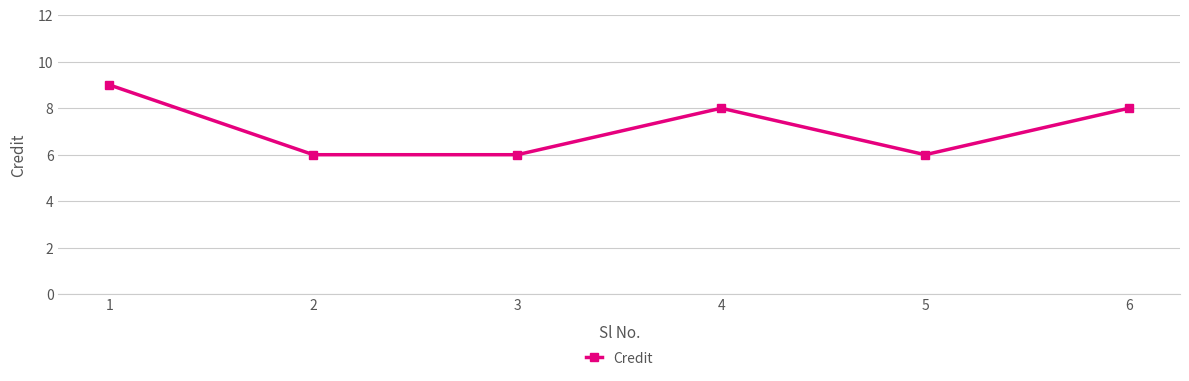

Where does the data first go above 8?

1